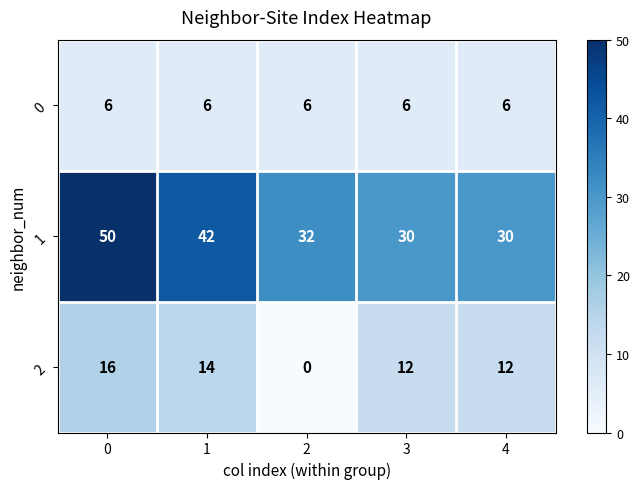

Count the 2 values in the range 12 to 14.

3